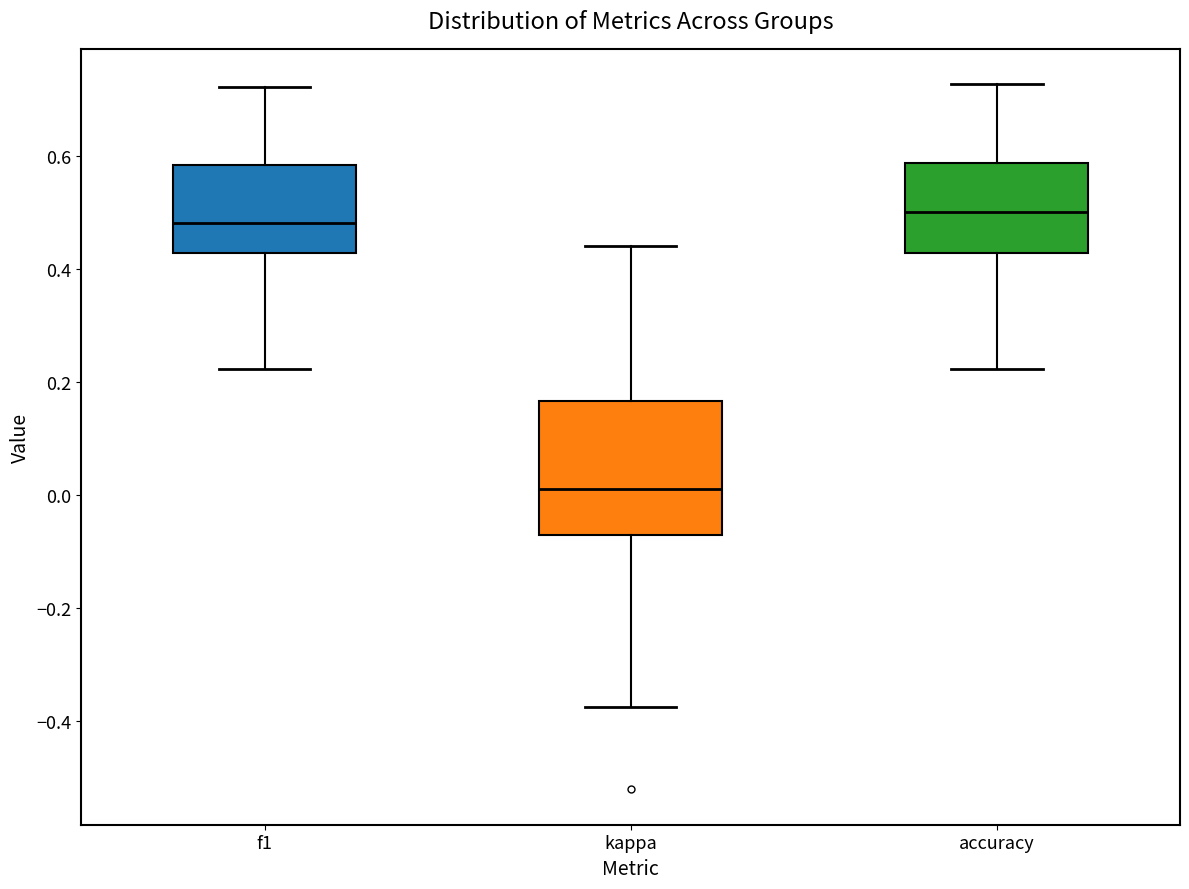

Which box is the tallest, from its lower edge to its upper edge?

kappa